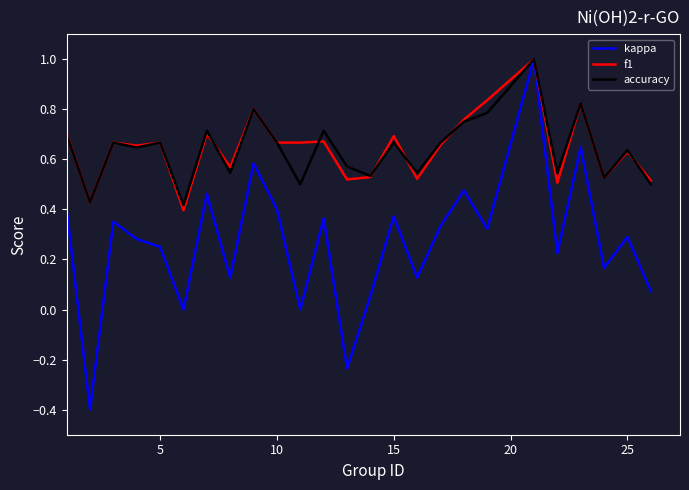

Which series has the largest range (max minus min)?

kappa